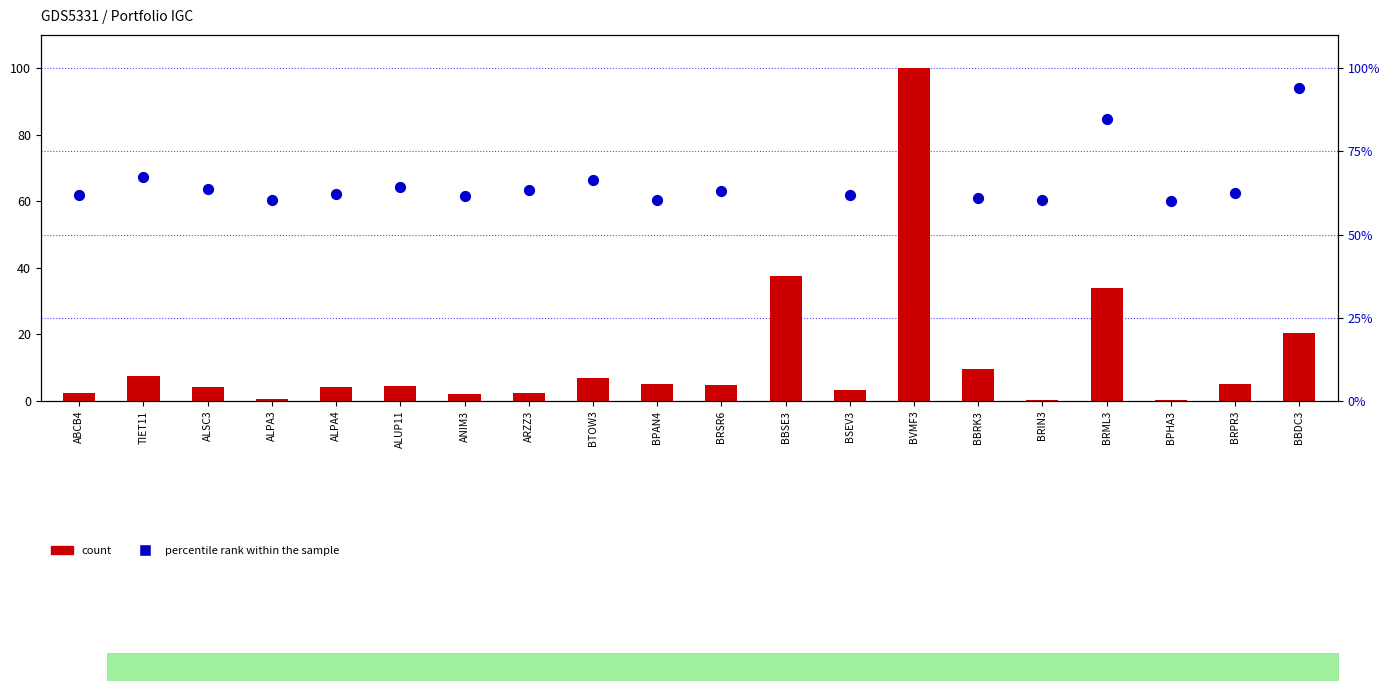

Which series has the largest total across all categories?

percentile rank within the sample